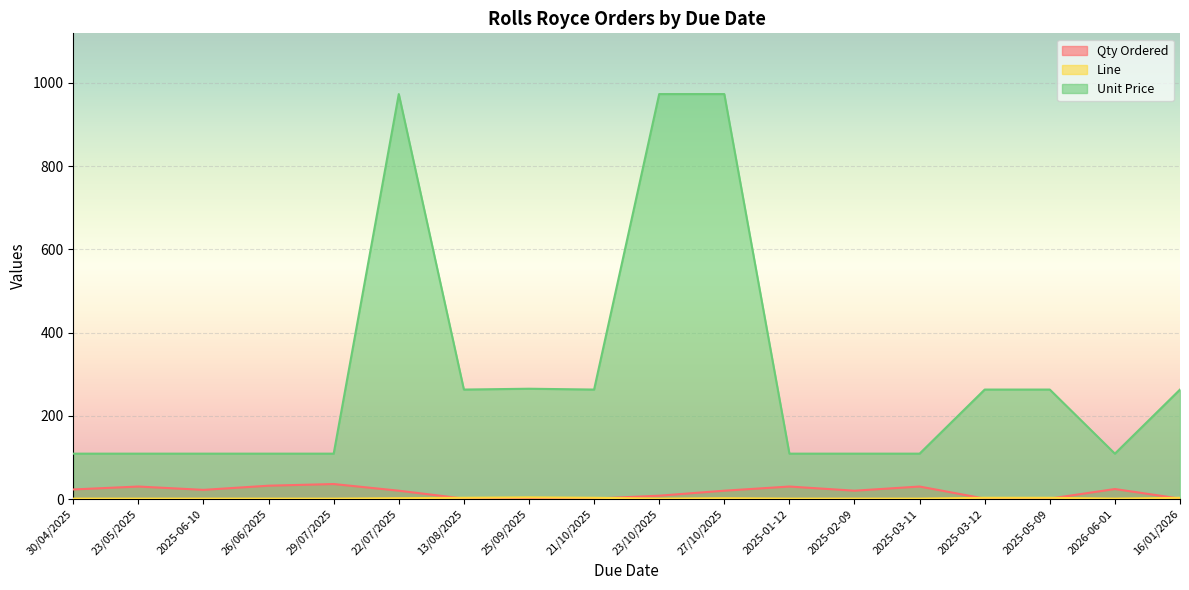

Which series changed the most between 25/09/2025 and 2026-06-01?

Unit Price